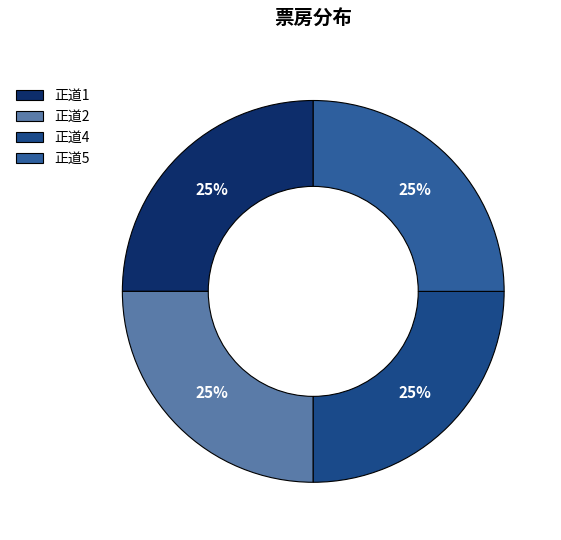

How much of the chart is everything except 正道2?

75.0%